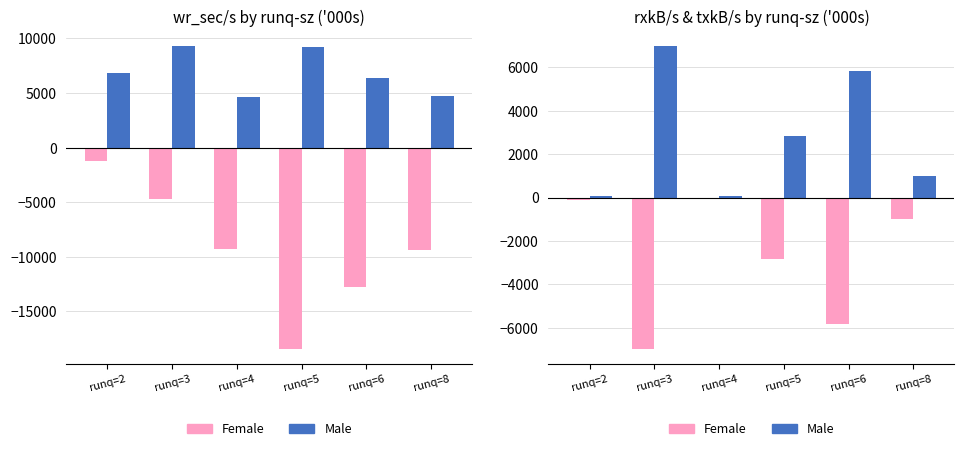

Does the chart contain stacked bars?

No